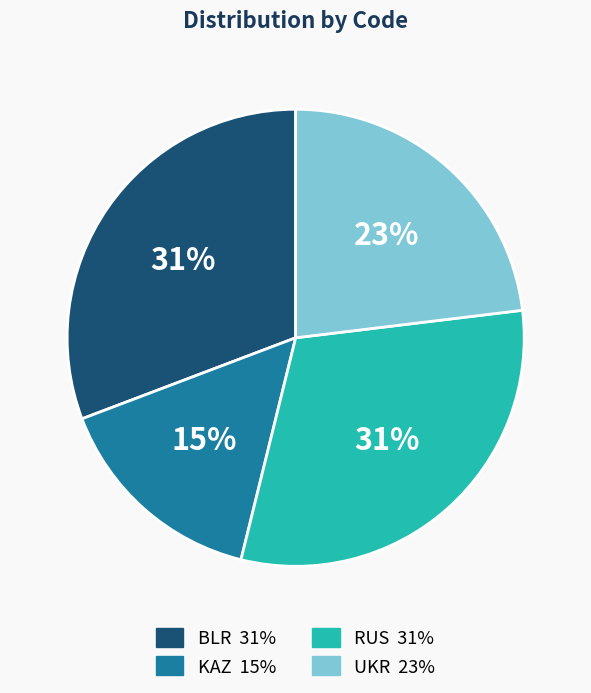

To the nearest percent, what is the combined percentage of RUS and UKR?

54%